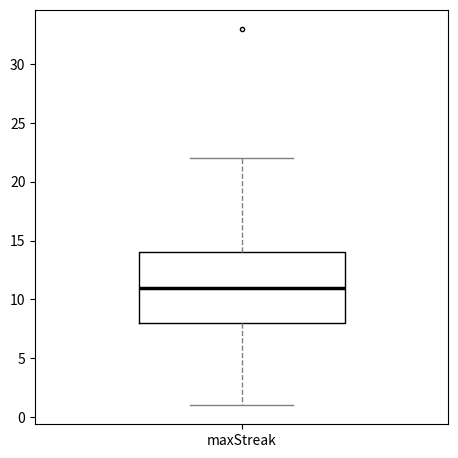

Where does the upper whisker of the box for maxStreak end on the y-axis? The values are not printed on the chart, so give them approximately, as read against the axis.

22